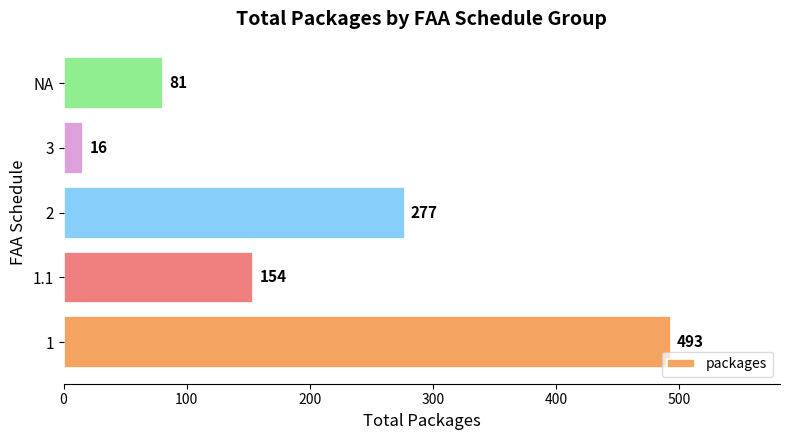

Count the values in the range 81 to 277.

3